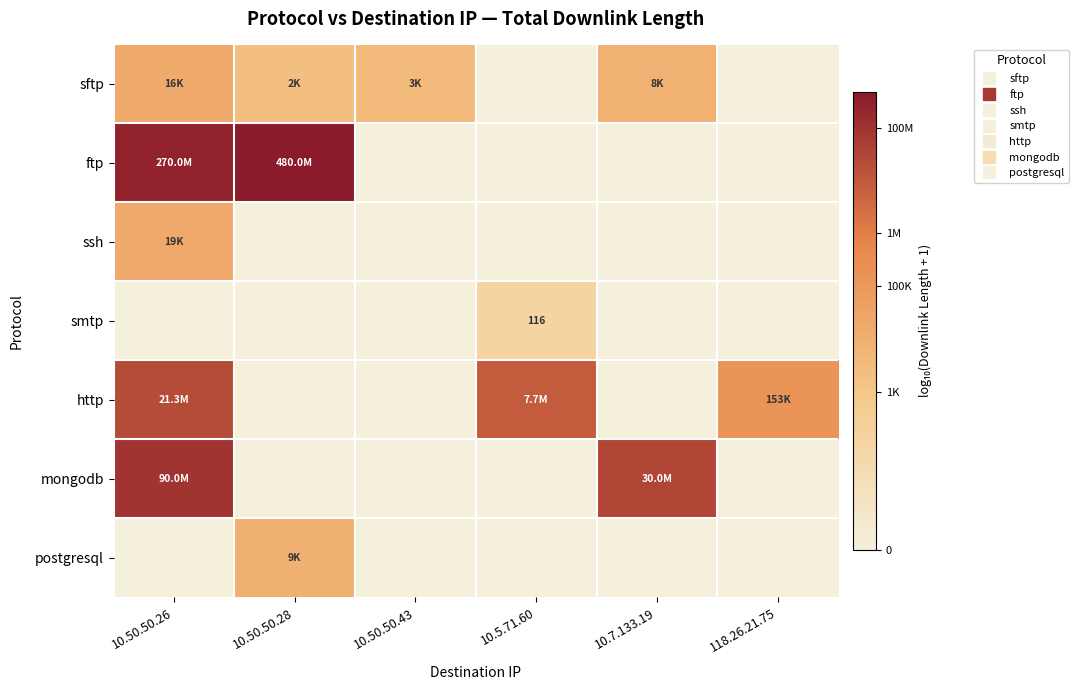

Where does the http series first go above 5?

10.50.50.26